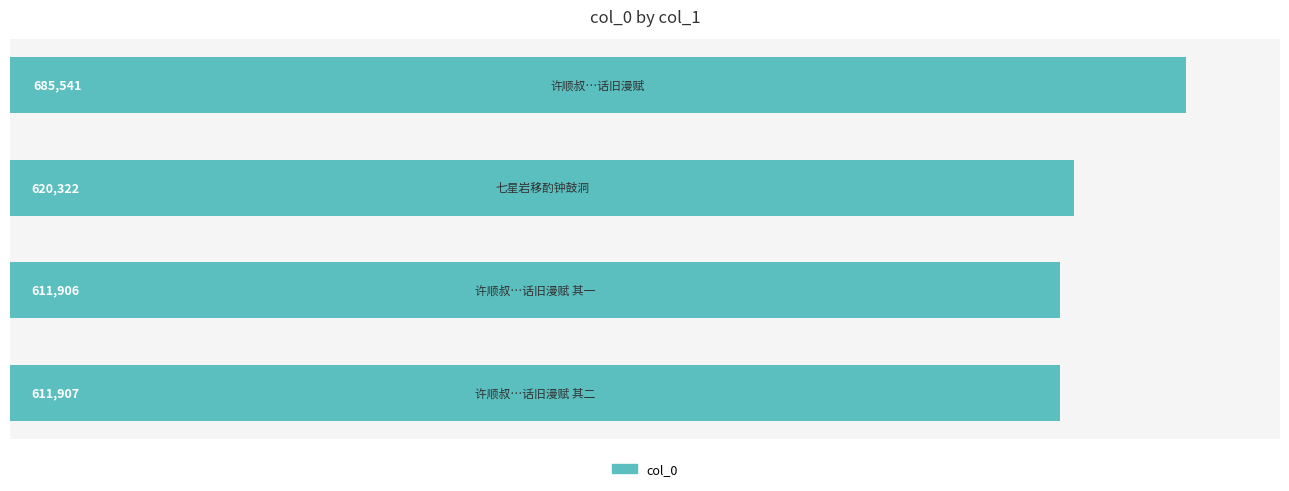

Reading bottom to top, transcribe all the data shown in this chart.

611907	611906	620322	685541